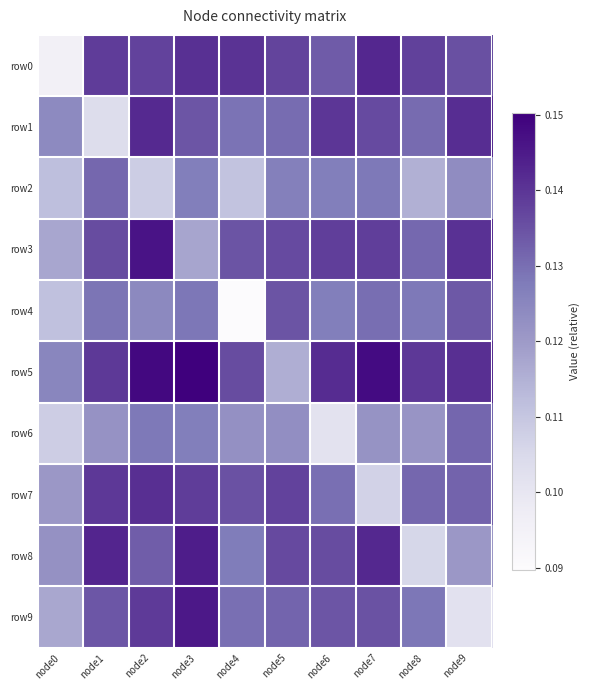

What is the total value across all series at node9?

1.3